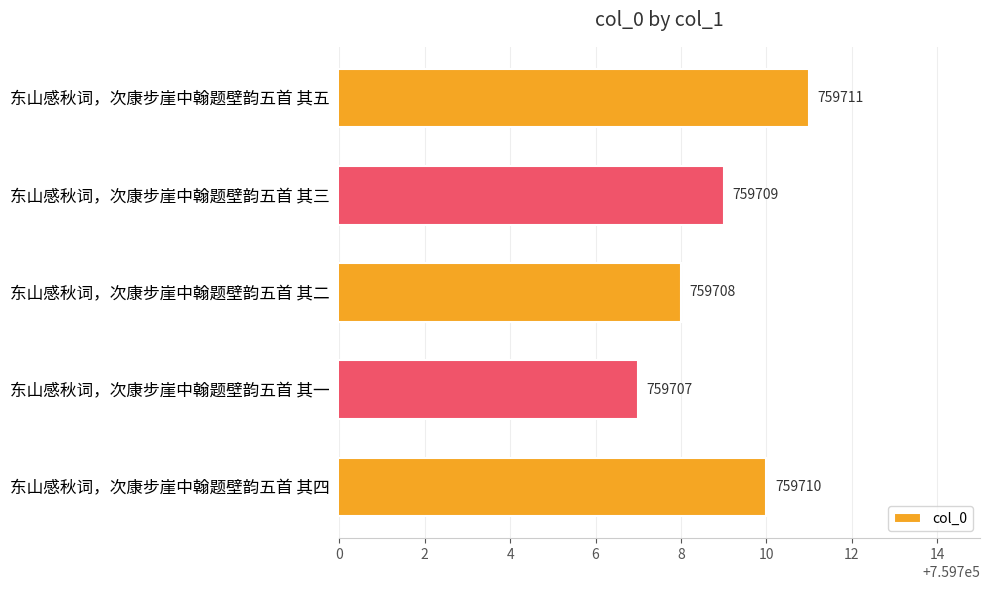

At which label is the value closest to 759709?

东山感秋词，次康步崖中翰题壁韵五首 其三